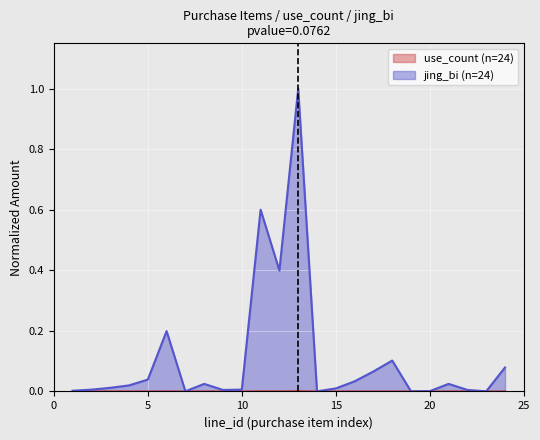

How many interior local valleys does the jing_bi series have?

6